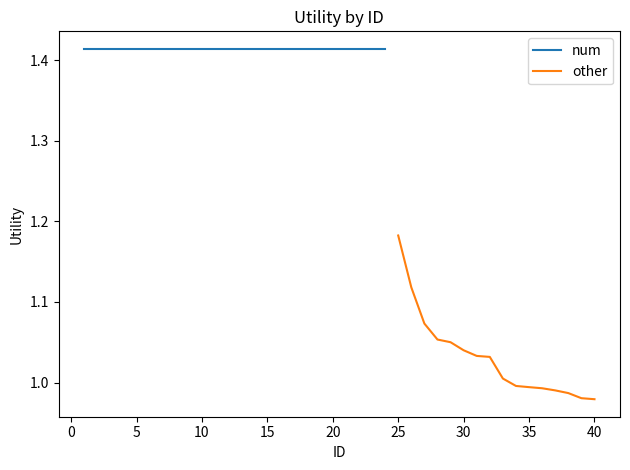

At which label does other reach its peak?

25